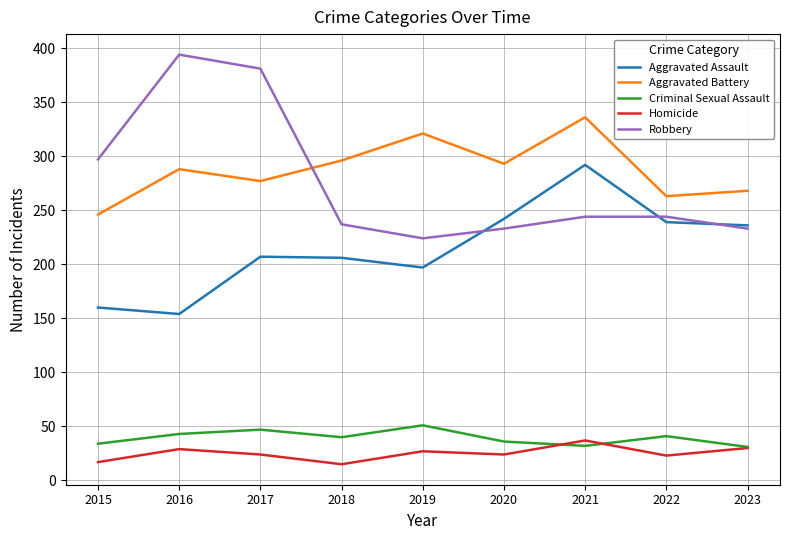

What is the sum of the Aggravated Battery values at 2022 and 2020?

556